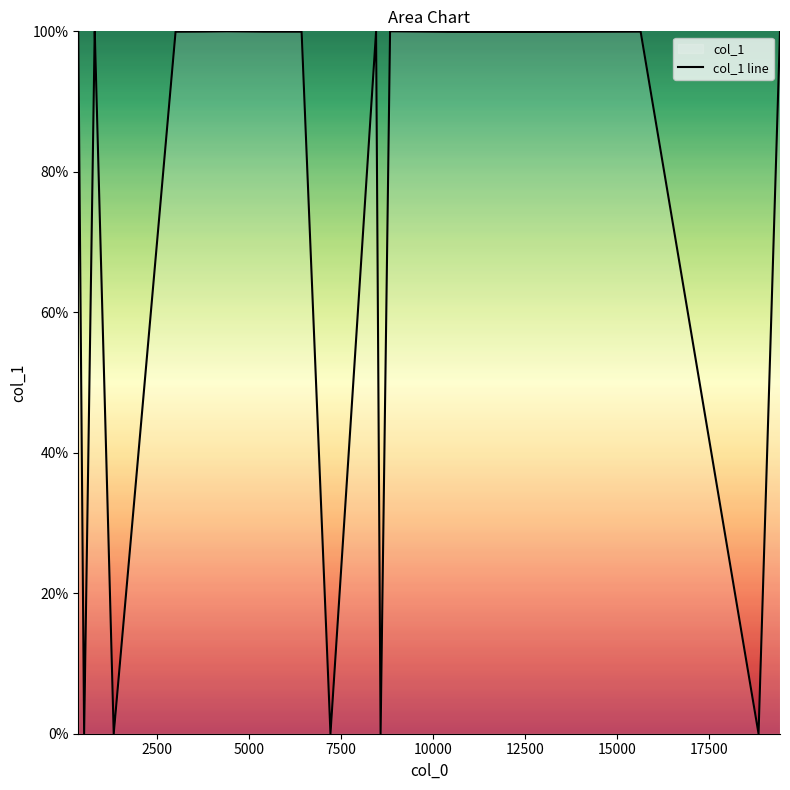

What is the difference between the maximum and minimum values?

100.0